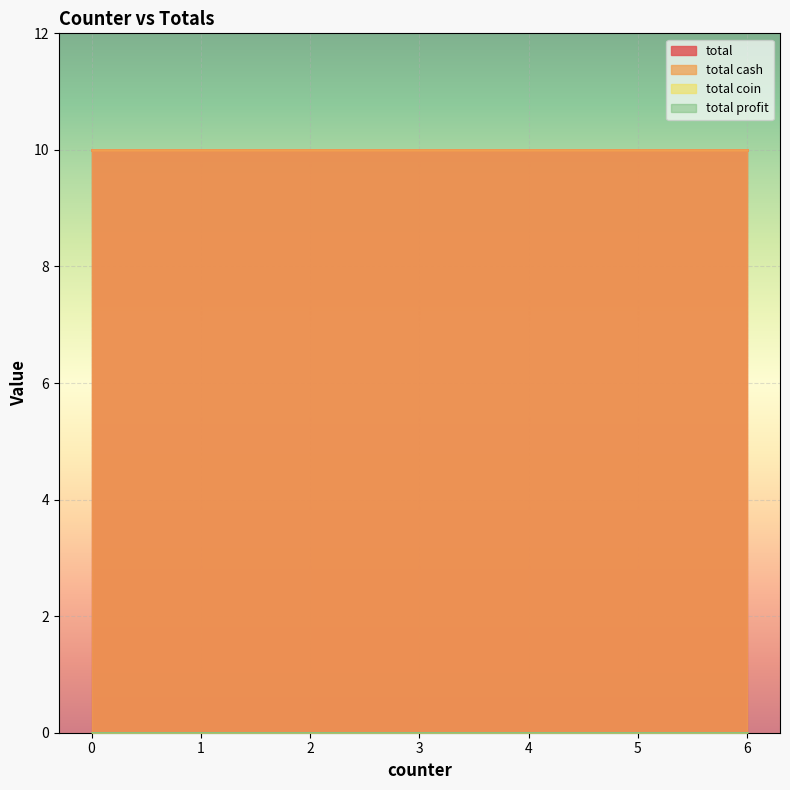

What is the approximate value of total cash at 2.0?

10